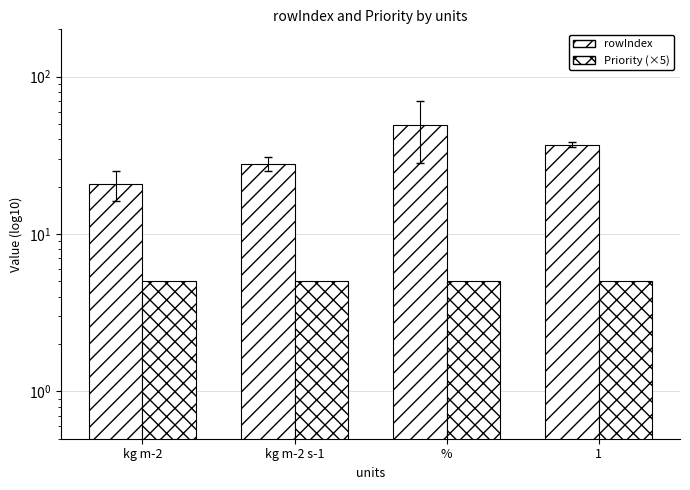

At which label does rowIndex reach its minimum?

kg m-2